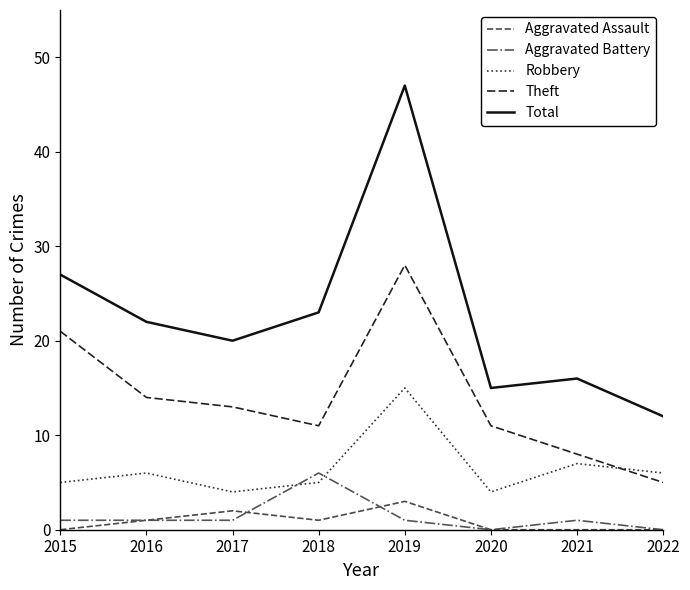

Rank the series by their maximum value, from lowest to highest.

Aggravated Assault, Aggravated Battery, Robbery, Theft, Total